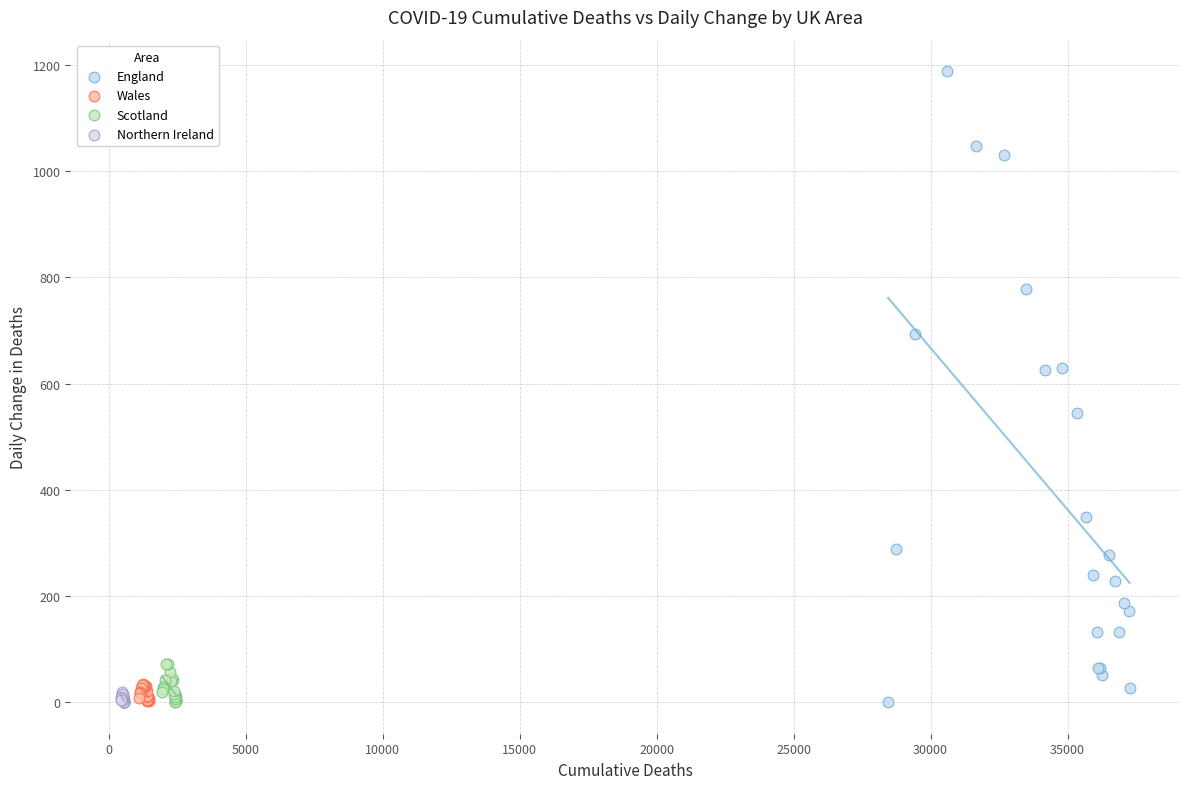

Which series has the widest spread of Y values?

England